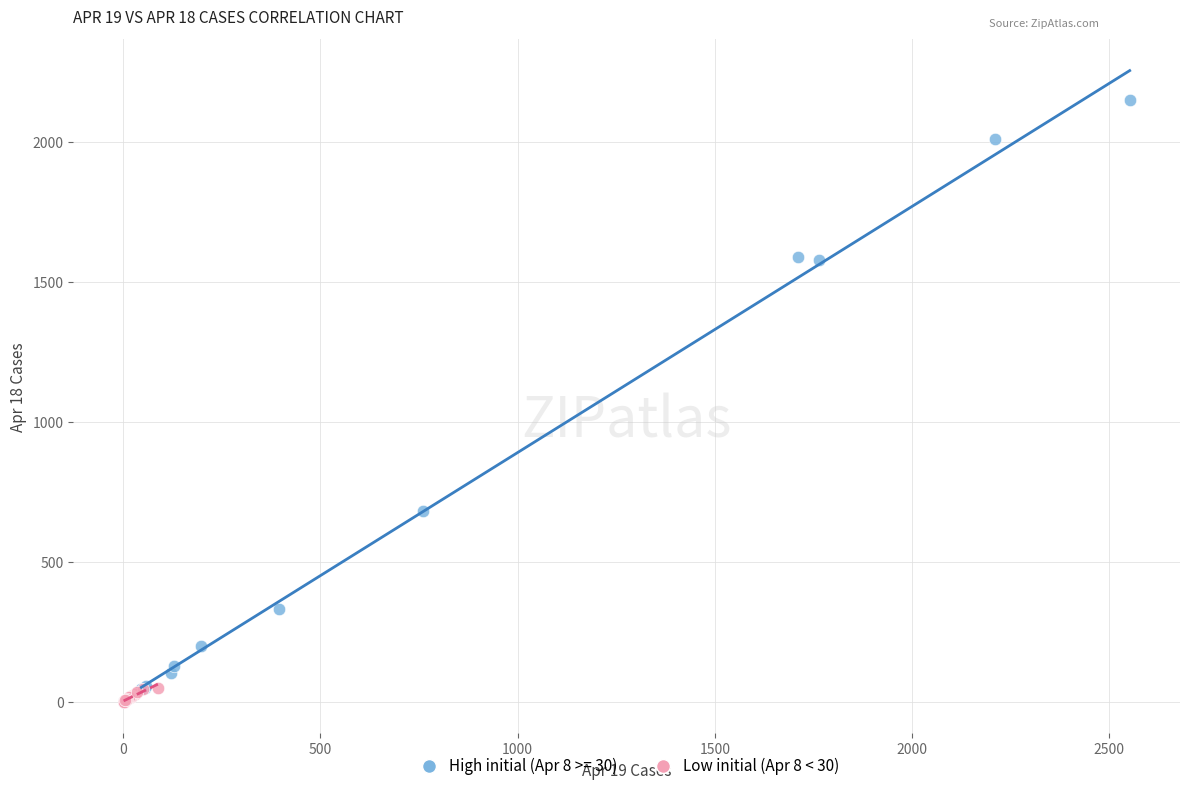

Which series reaches the maximum Y coordinate?

High initial (Apr 8 >= 30)